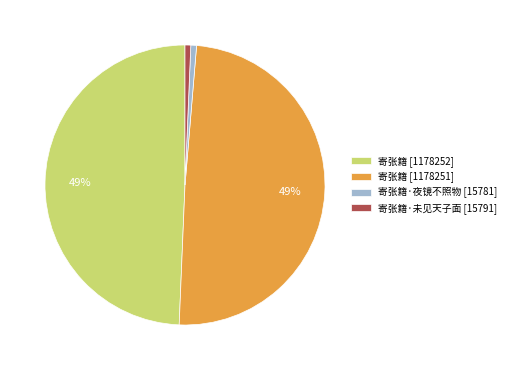

To the nearest percent, what is the combined percentage of 寄张籍·夜镜不照物 [15781] and 寄张籍 [1178251]?

50%